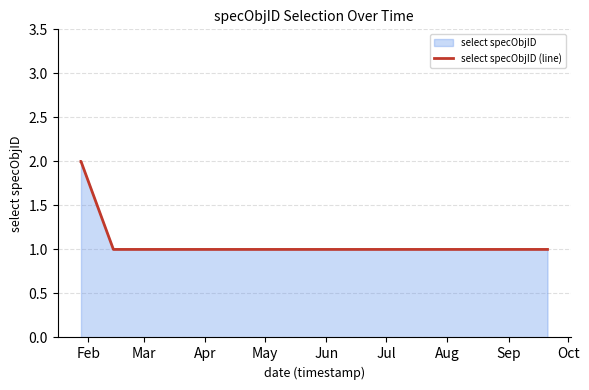

What is the sum of all values?

10